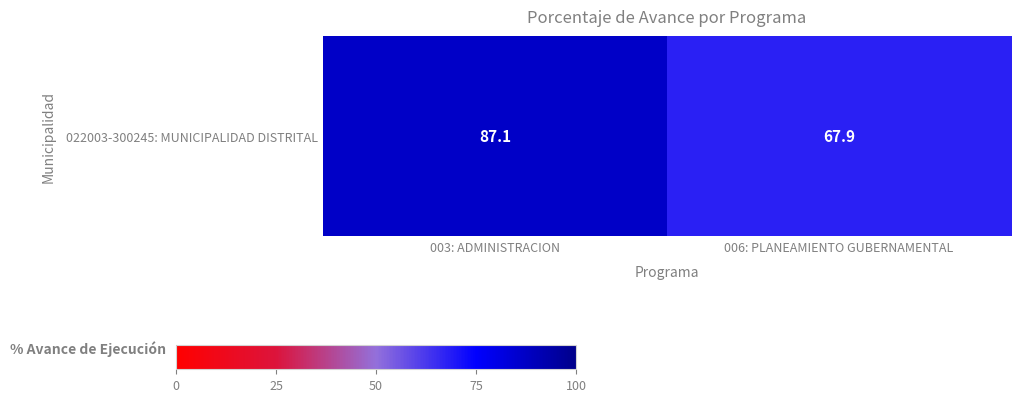

How many values are below 87?

1